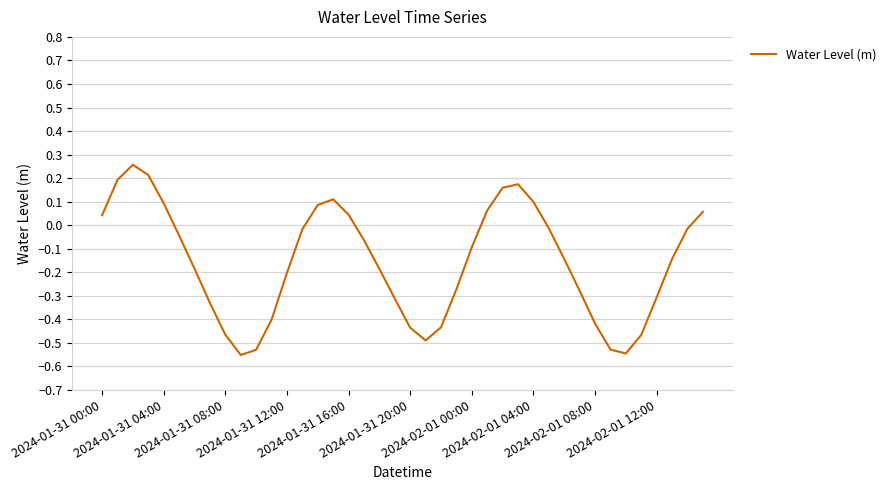

Is this an area chart (filled region under the line)?

No